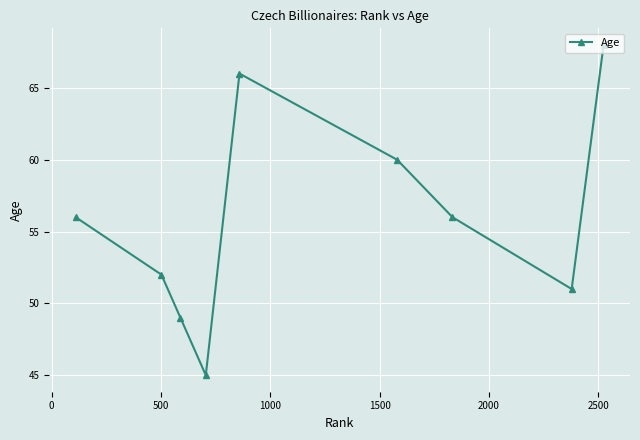

What is the value of the 2nd point from the left?

52